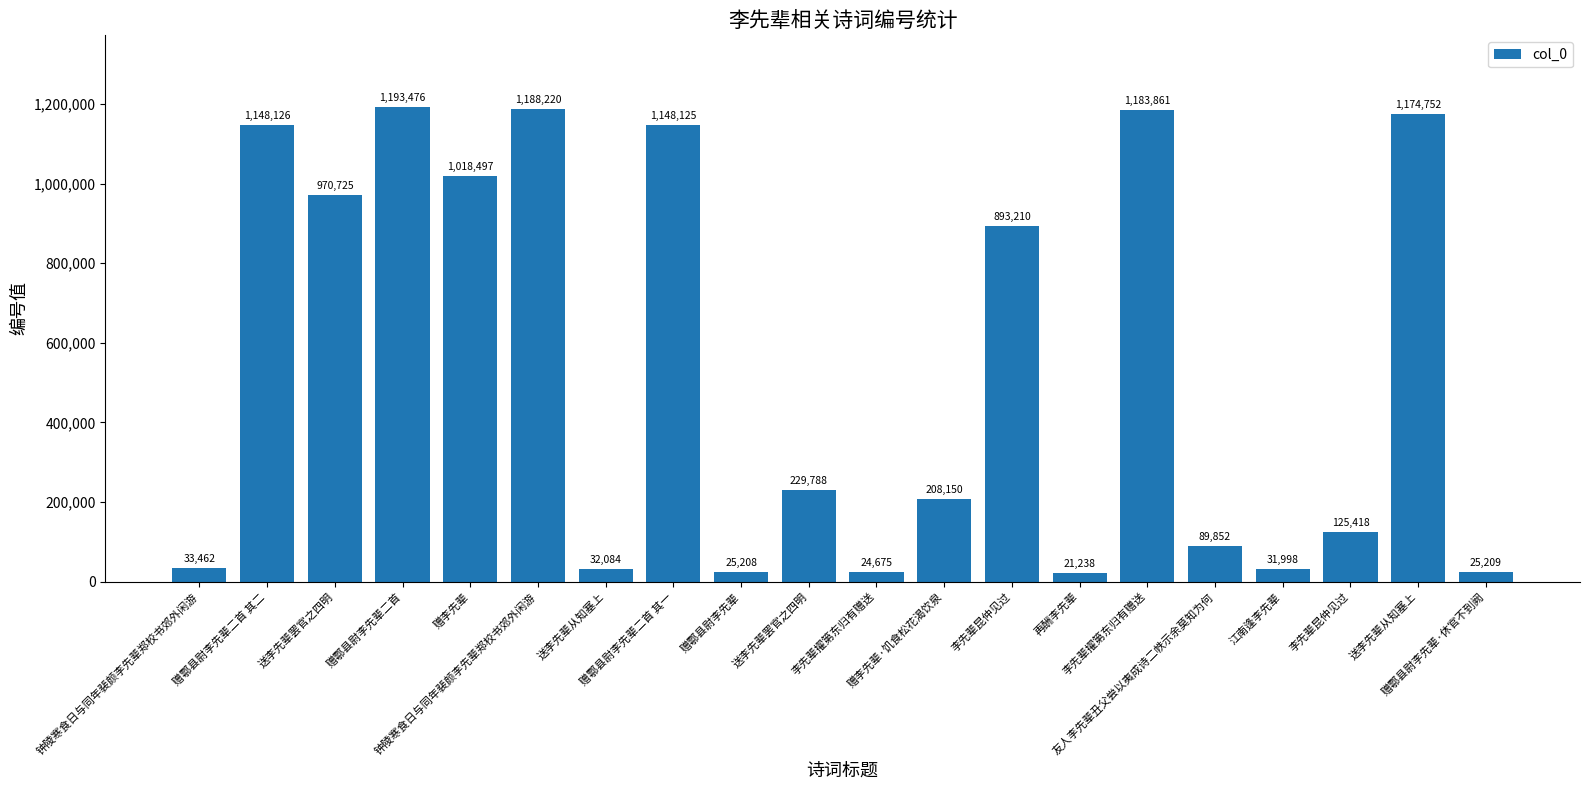

Where does the data first go above 229788?

赠鄠县尉李先辈二首 其二